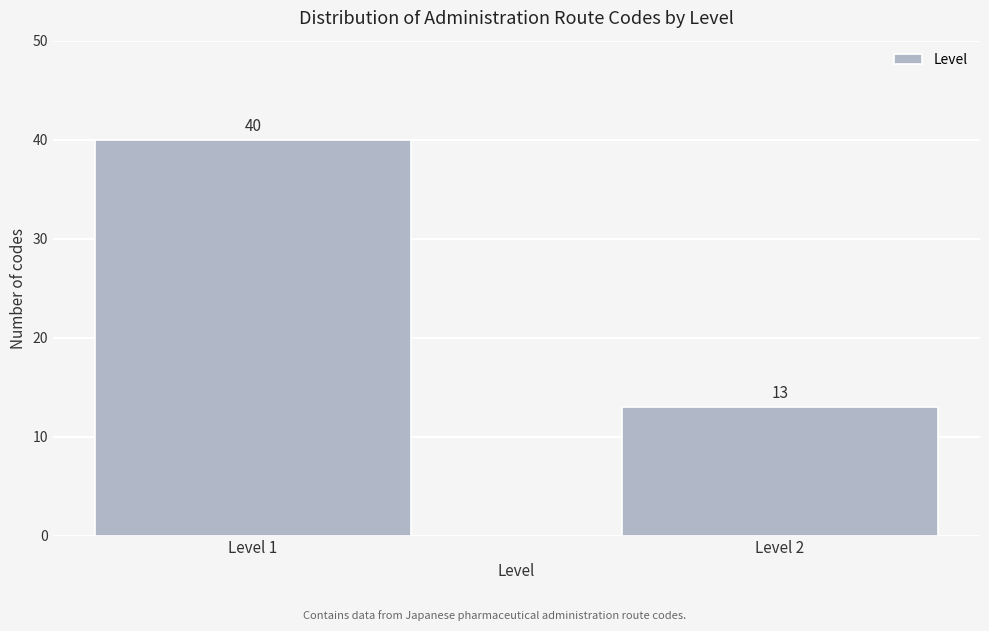

Reading left to right, transcribe all the data shown in this chart.

40	13